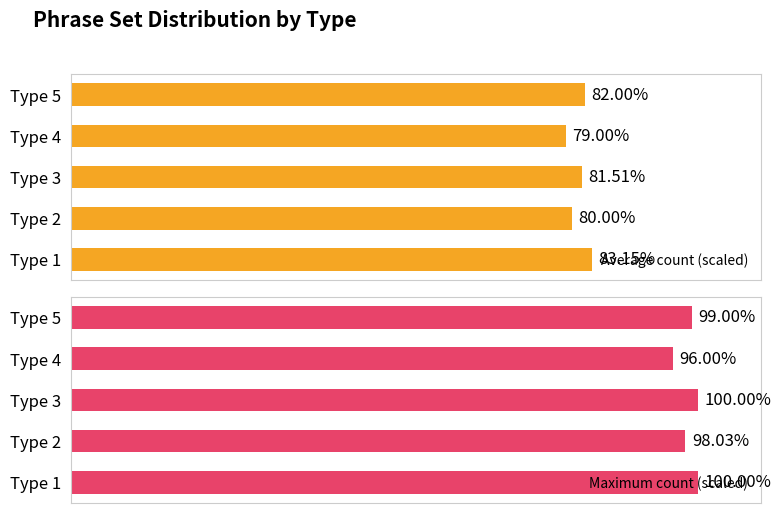

Is it true that Maximum count (scaled) equals 98.0 at Type 2?

True